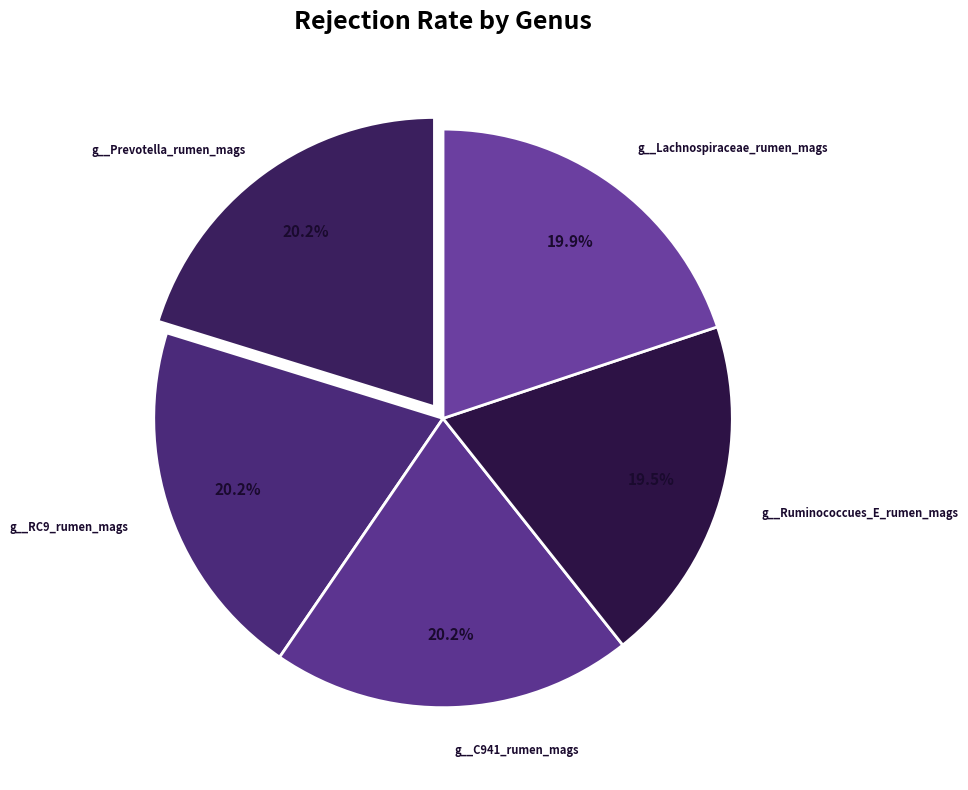

Rank the categories by value from lowest to highest.

g__Ruminococcues_E_rumen_mags, g__Lachnospiraceae_rumen_mags, g__Prevotella_rumen_mags, g__RC9_rumen_mags, g__C941_rumen_mags